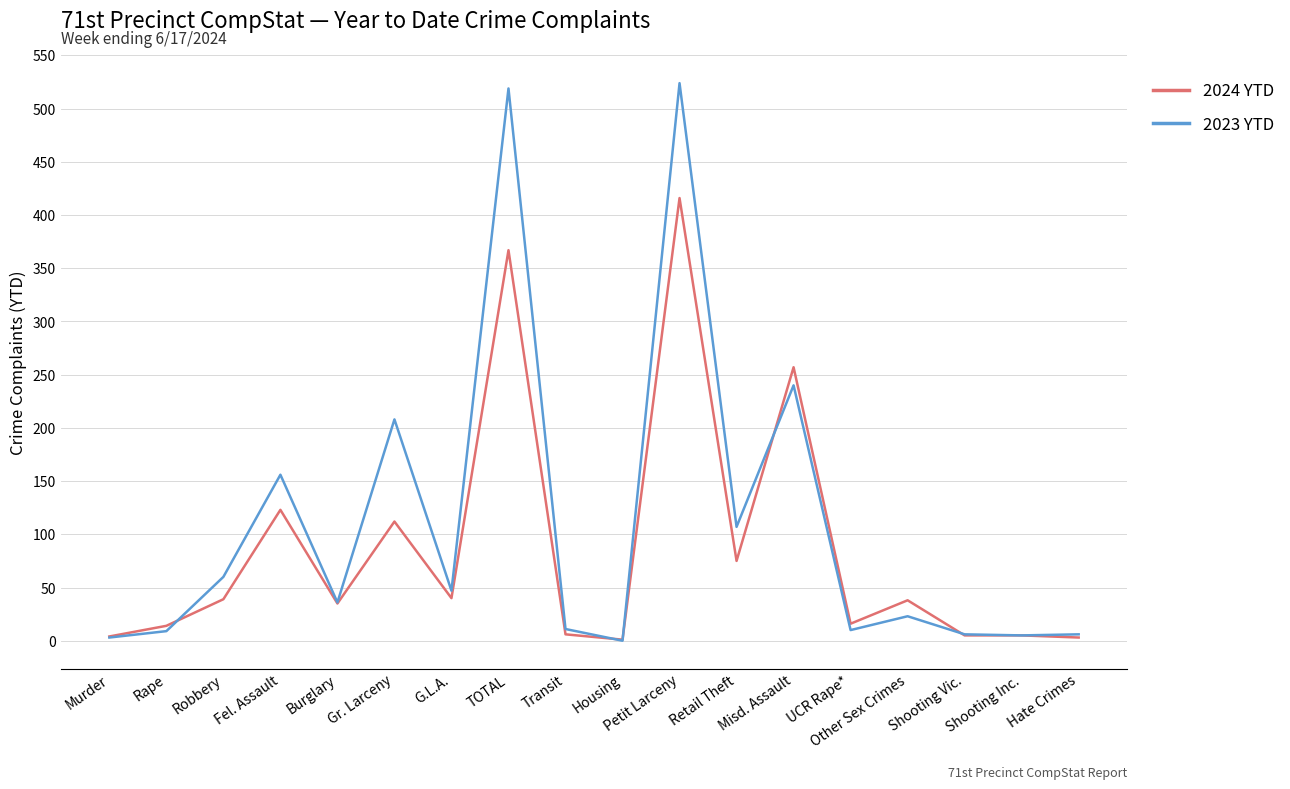

Which category has the highest value across all series?

Petit Larceny